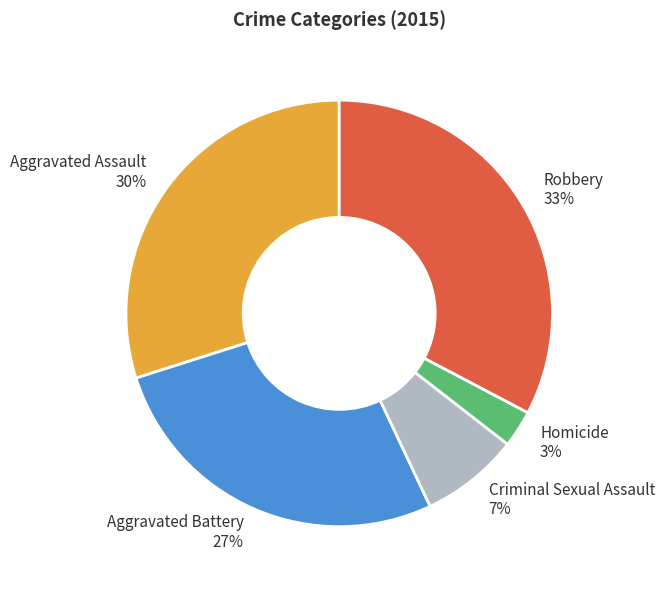

To the nearest percent, what is the average slice percentage?

20%